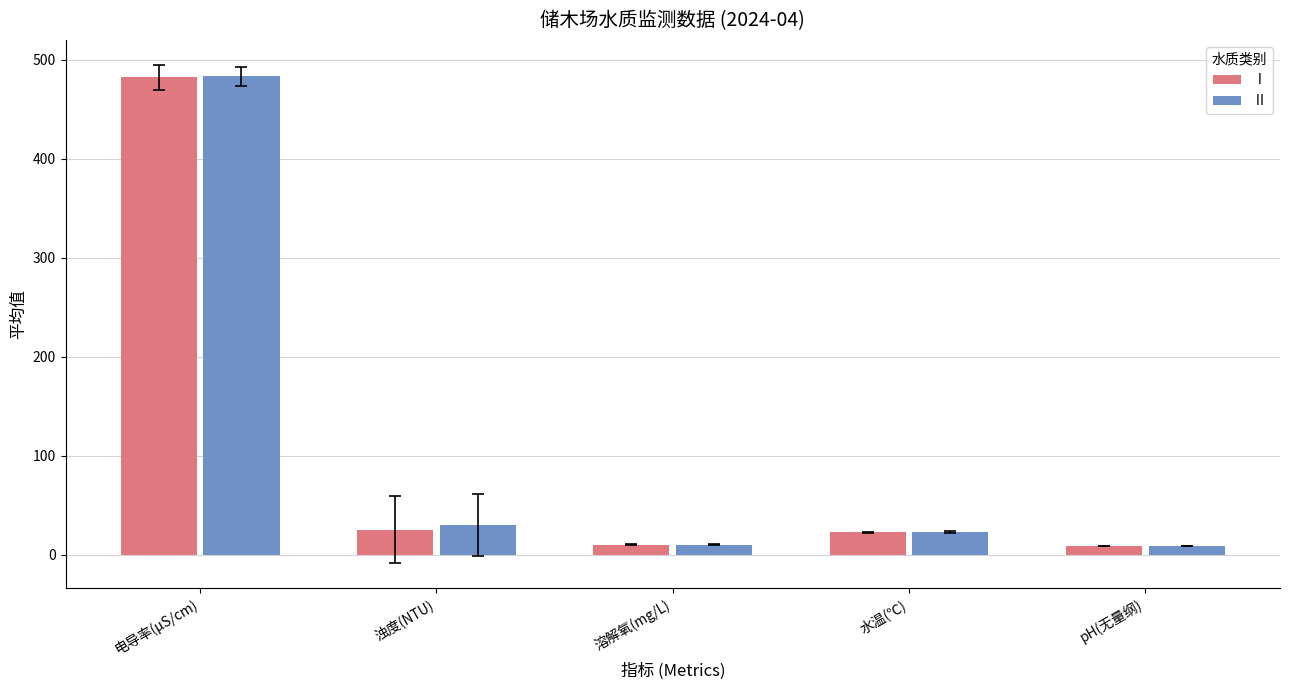

What is the maximum value shown in the chart?

483.0